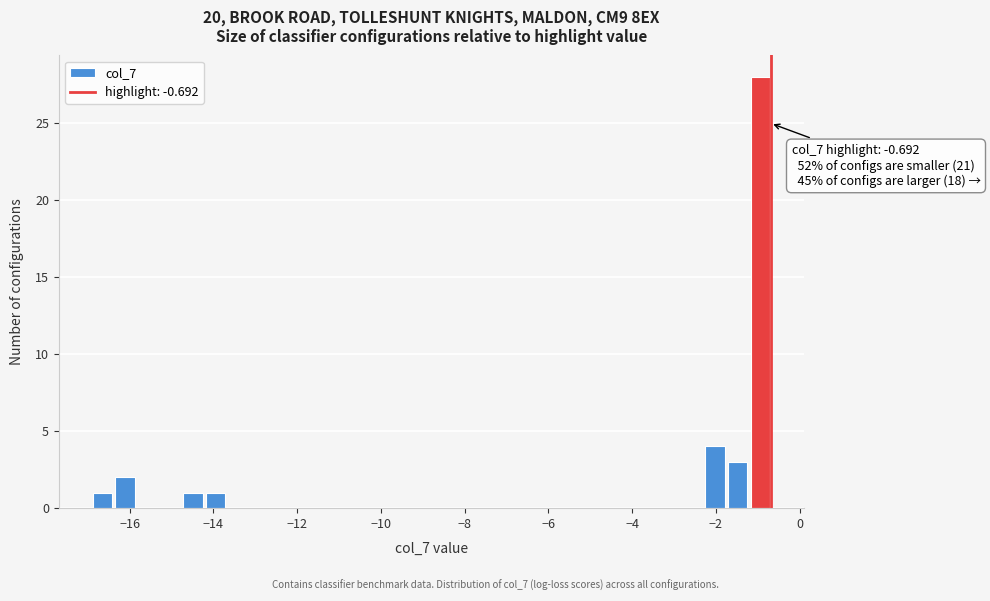

Read against the x-axis, roughly where is the centre of the tallest bar?

-1.0